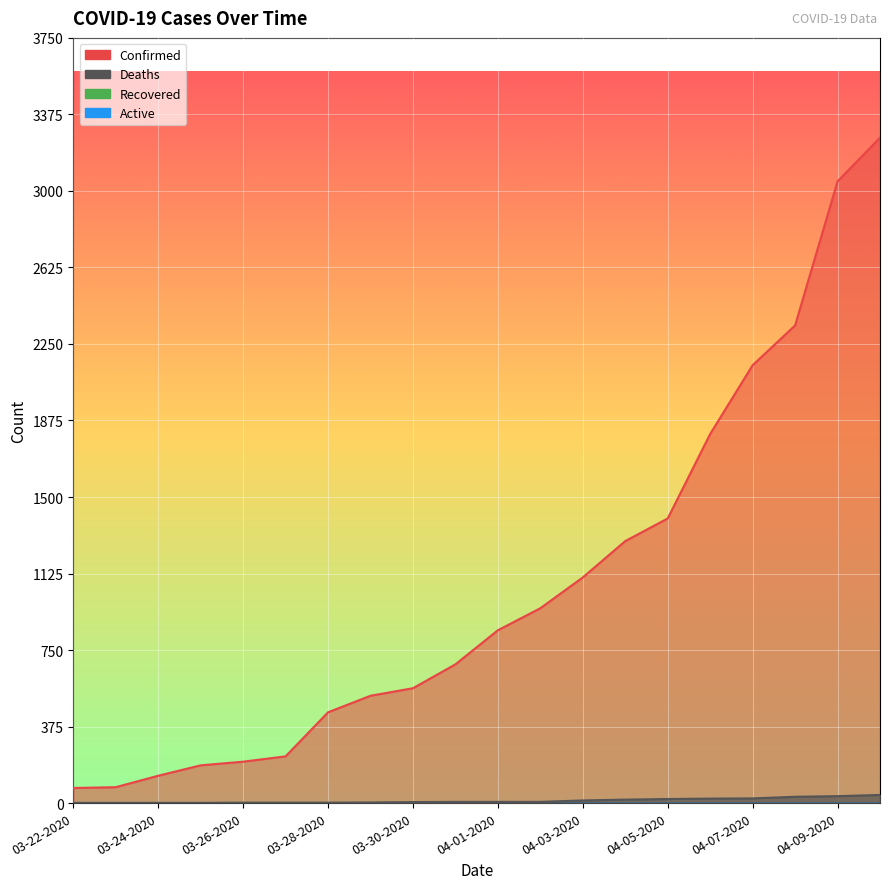

Reading left to right, extract all data points from this chart.

Confirmed: 74	78	134	185	203	229	445	526	563	680	847	955	1106	1284	1395	1809	2146	2341	3047	3261
Deaths: 1	1	1	1	2	2	2	3	5	6	6	6	13	17	20	22	23	31	34	40